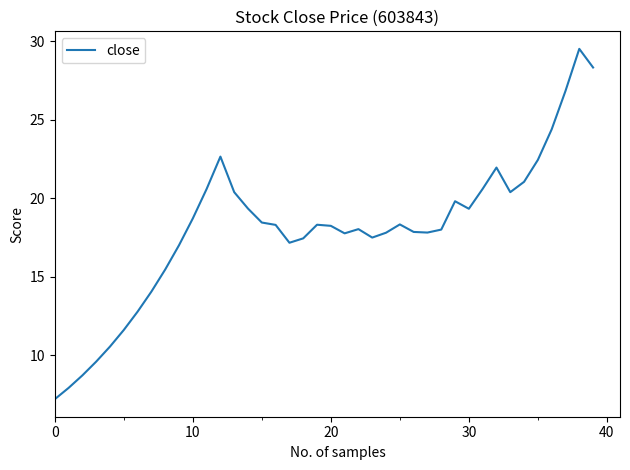

What is the smallest value displayed?

7.2